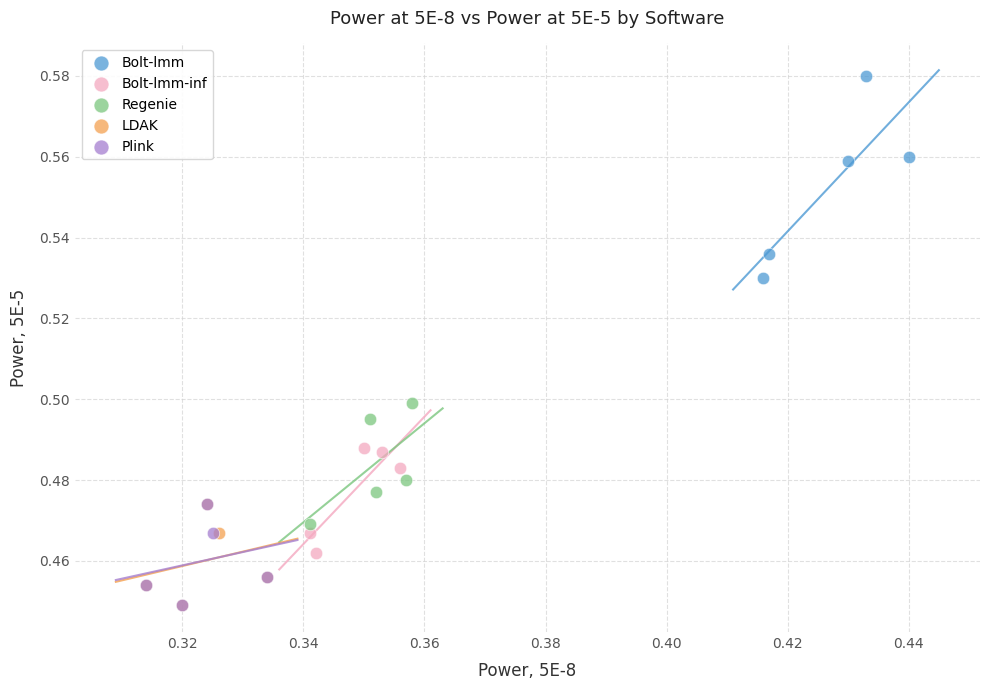

Which series has the largest Y range (max minus min)?

Bolt-lmm